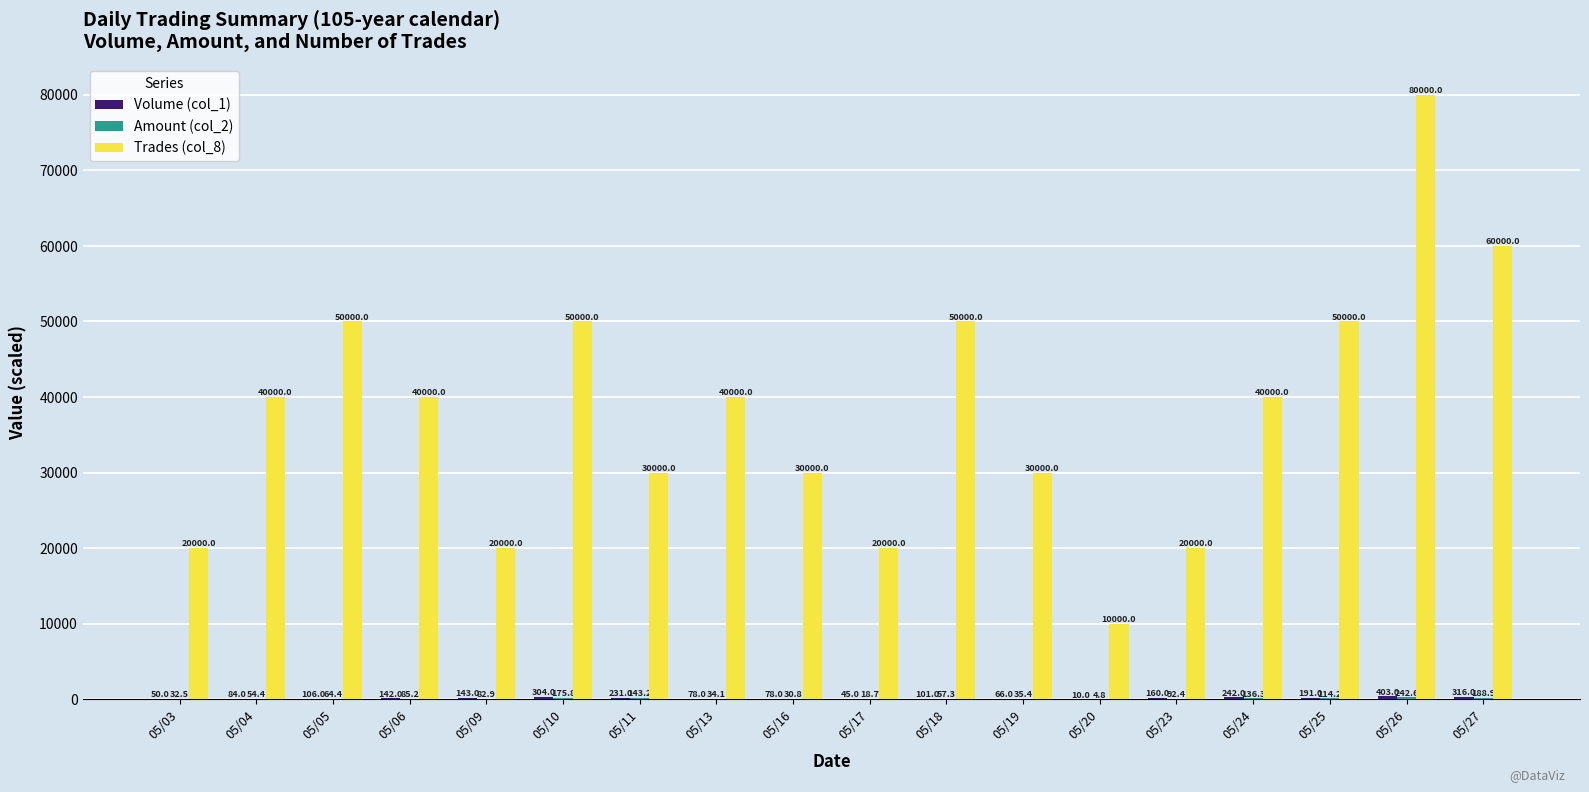

What is the sum of the Trades (col_8) values at 05/17 and 05/06?

60000.0